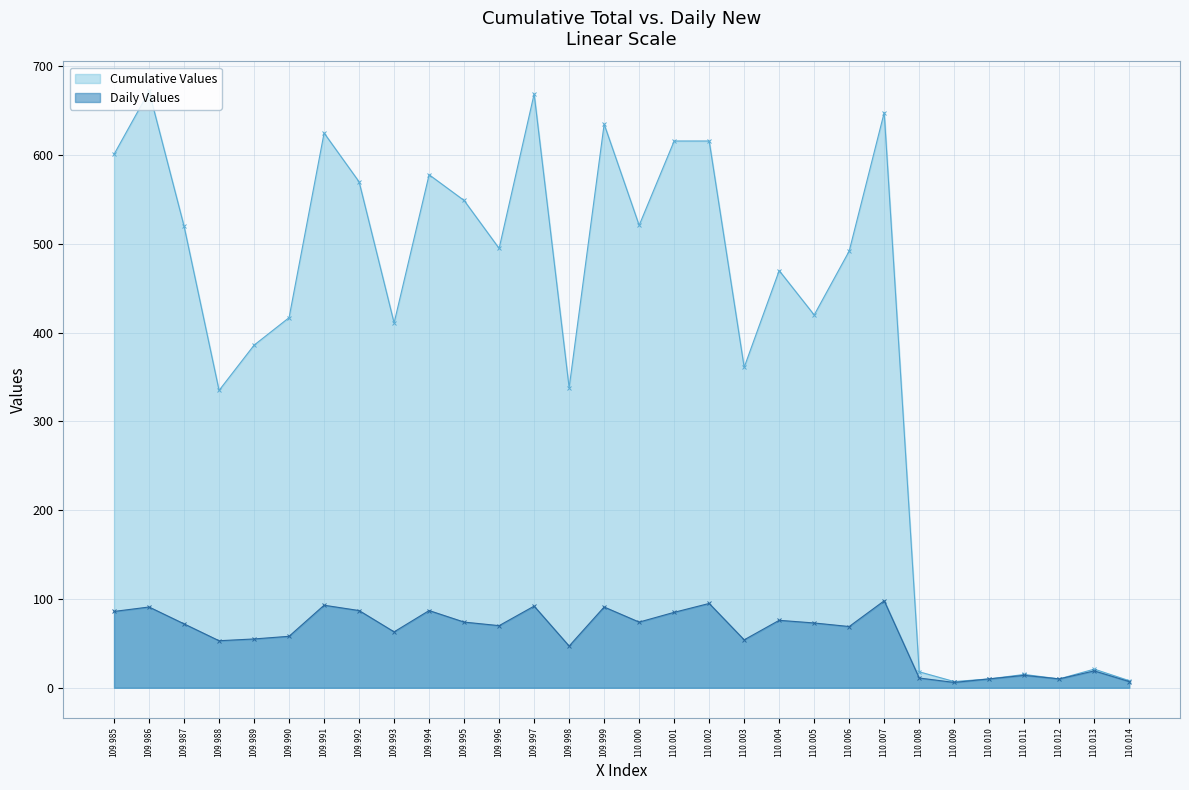

Reading left to right, list all the values displayed in this chart.

Daily Values: 109.985=86	109.986=91	109.987=72	109.988=53	109.989=55	109.990=58	109.991=93	109.992=87	109.993=63	109.994=87	109.995=74	109.996=70	109.997=92	109.998=47	109.999=91	110.000=74	110.001=85	110.002=95	110.003=54	110.004=76	110.005=73	110.006=69	110.007=98	110.008=11	110.009=6	110.010=10	110.011=14	110.012=10	110.013=19	110.014=7
Cumulative Values: 109.985=601	109.986=672	109.987=520	109.988=335	109.989=386	109.990=417	109.991=625	109.992=570	109.993=411	109.994=578	109.995=549	109.996=495	109.997=669	109.998=338	109.999=635	110.000=521	110.001=616	110.002=616	110.003=361	110.004=470	110.005=420	110.006=492	110.007=648	110.008=18	110.009=7	110.010=10	110.011=15	110.012=10	110.013=21	110.014=8